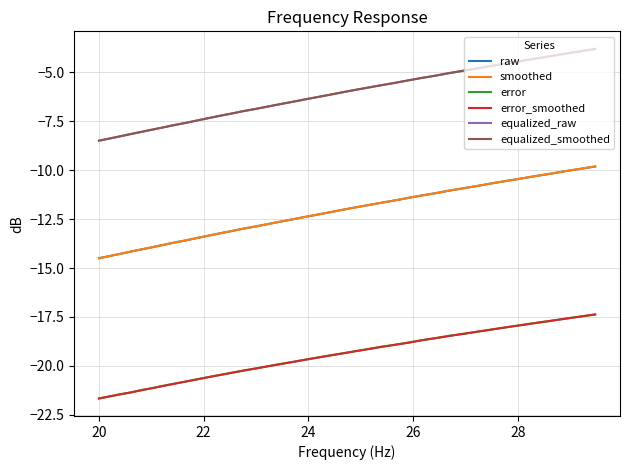

What is the minimum value for raw?

-14.5